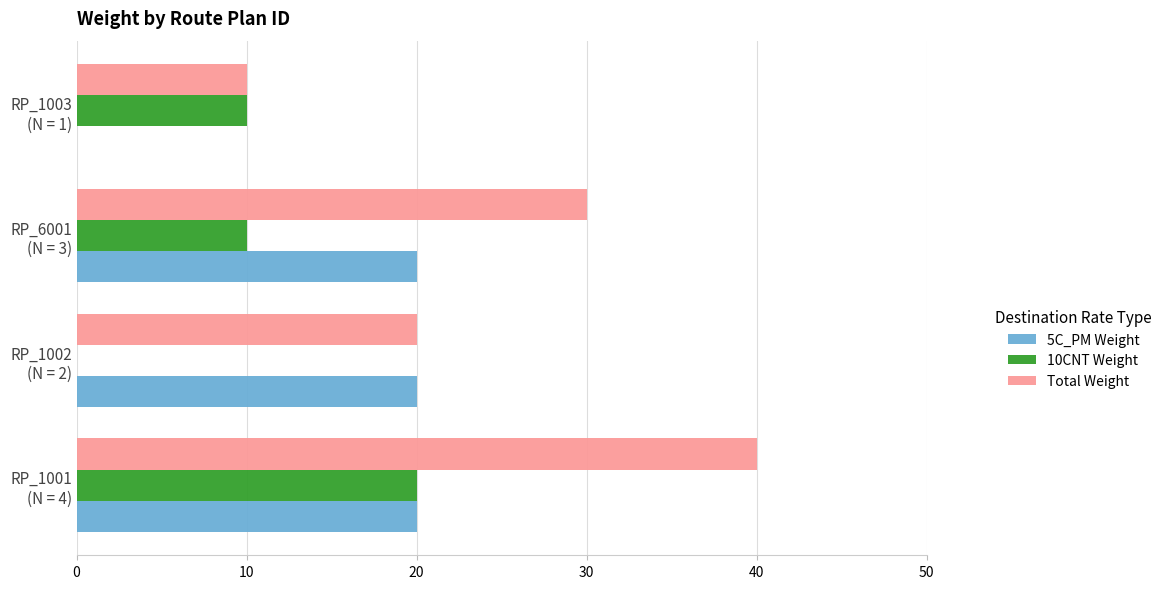

Which series has the largest total across all categories?

Total Weight